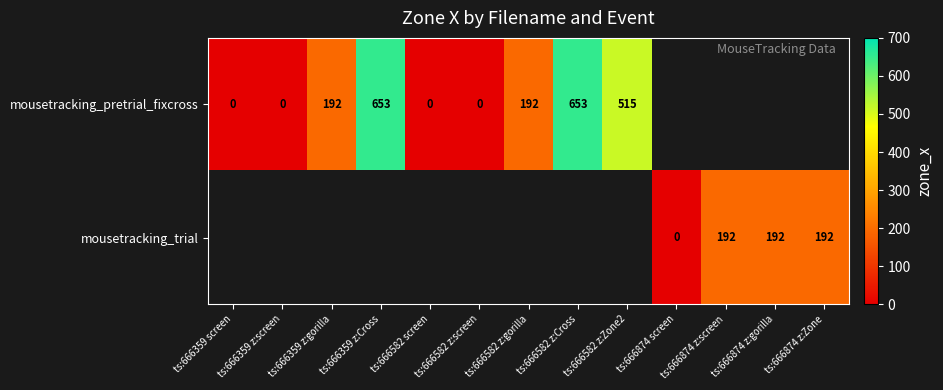

Is it true that mousetracking_pretrial_fixcross equals 784 at ts:666582 z:Zone2?

False